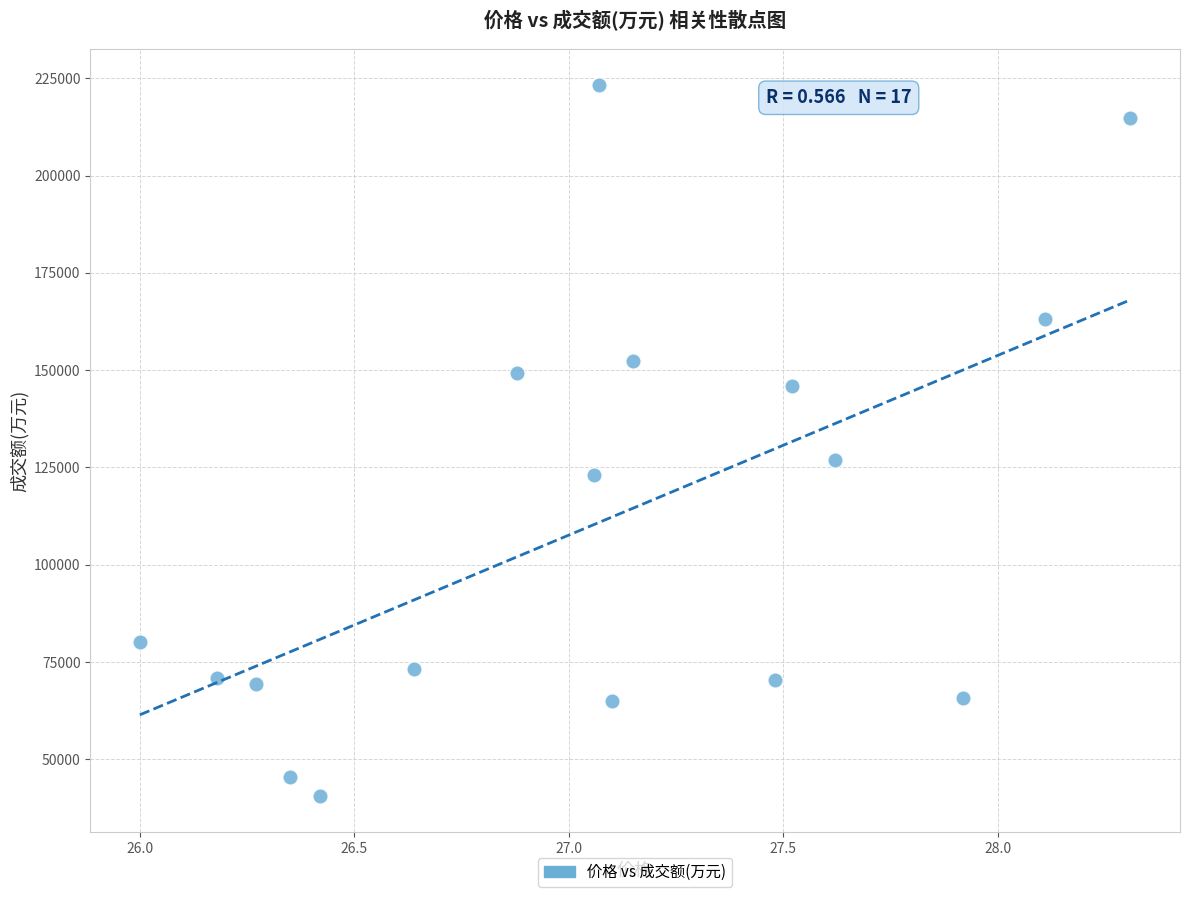

What is the range of Y values (max minus min)?

182904